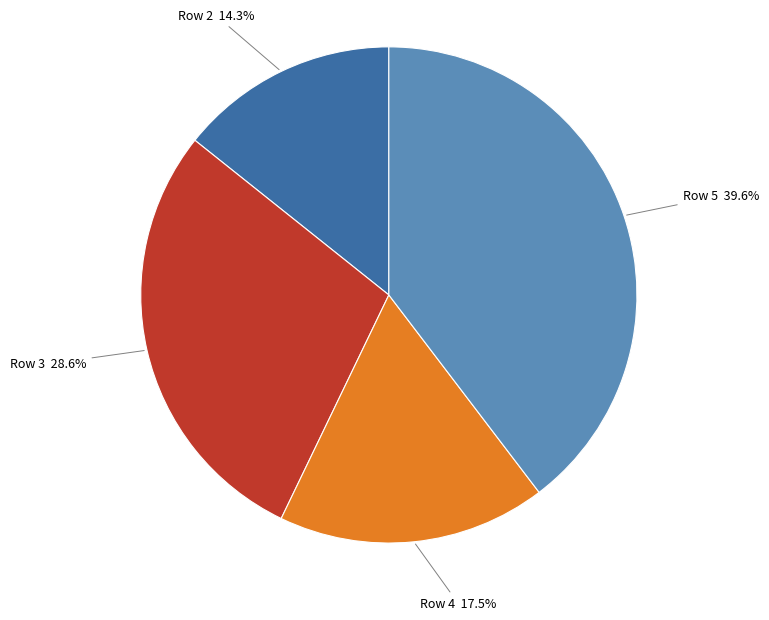

How many slices are in this pie chart?

4